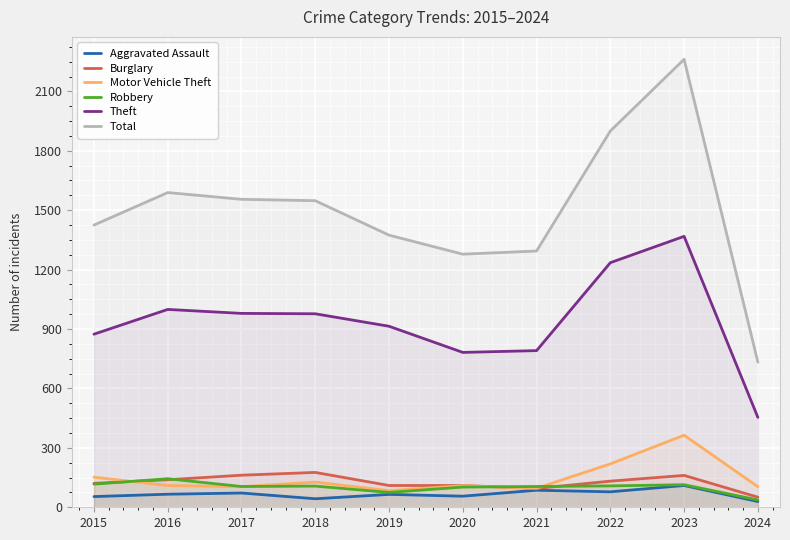

What is the value of the Burglary point at the 7th from the left?

95